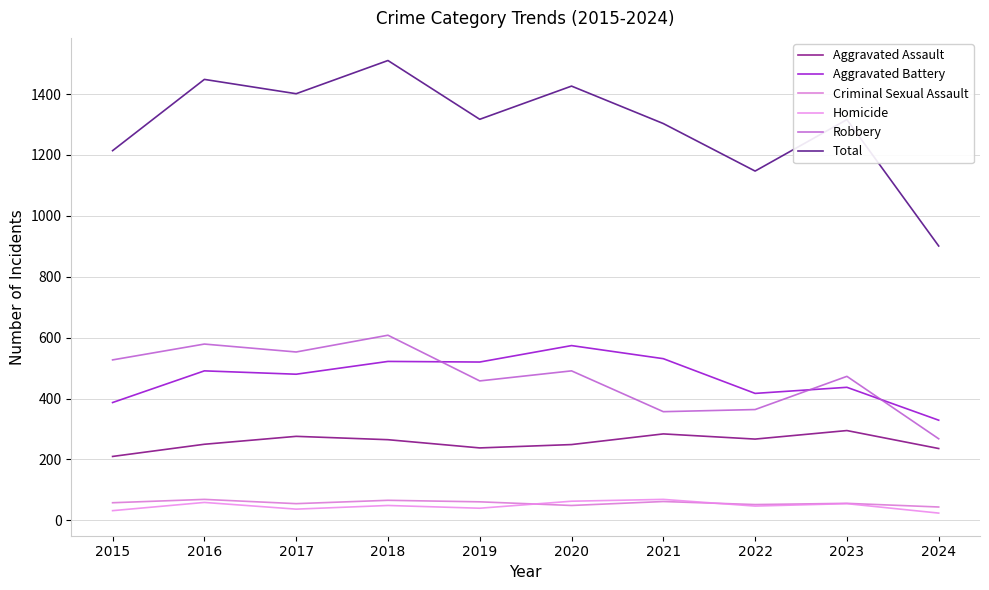

True or false: Criminal Sexual Assault has more than 1 points higher than both neighbors.

True